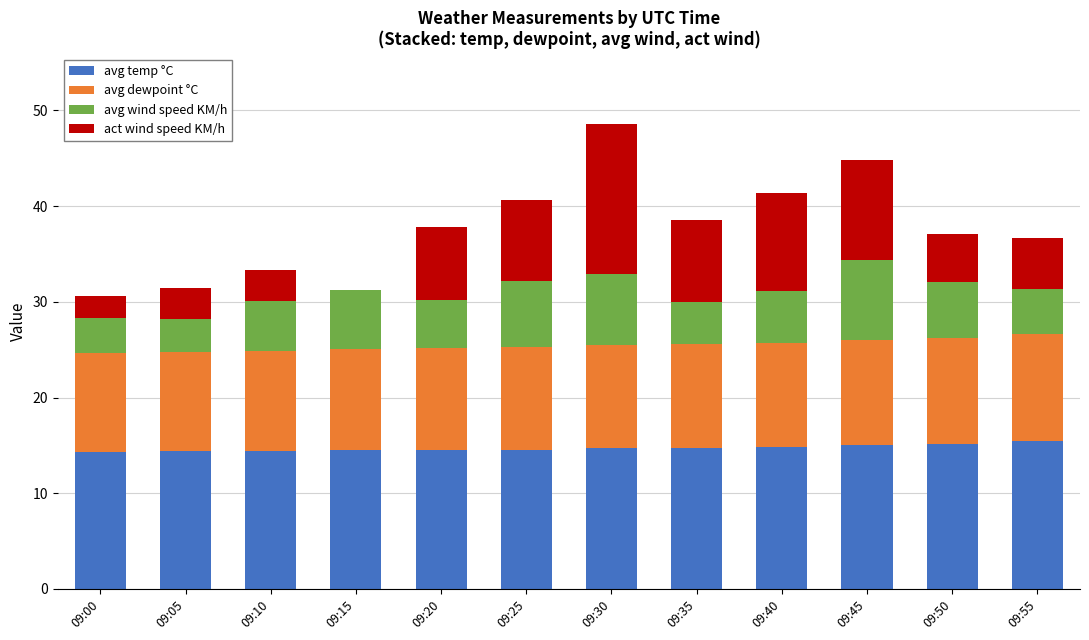

What is the total value across all series at 09:20?

37.8